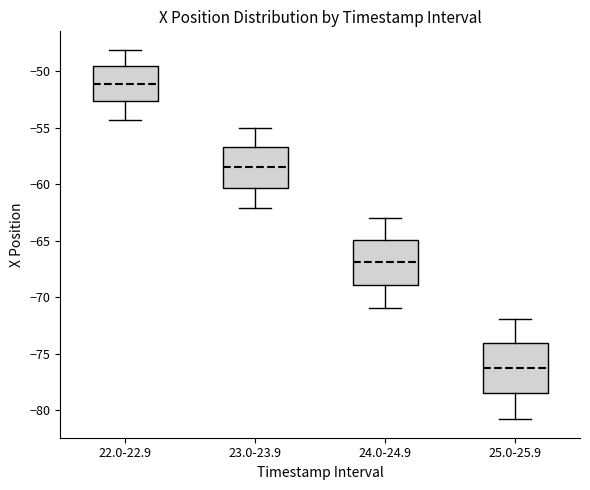

Reading left to right, transcribe this box plot: for each box, give where its median line is, the range the box spans, and where its two whiskers end, as read against the y-axis. The values are not printed on the chart, so give them approximately, as read against the axis.

22.0-22.9: median -51.0, box -52.5 to -49.5, whiskers -54.5 to -48.0
23.0-23.9: median -58.5, box -60.5 to -56.5, whiskers -62.0 to -55.0
24.0-24.9: median -67.0, box -69.0 to -65.0, whiskers -71.0 to -63.0
25.0-25.9: median -76.0, box -78.5 to -74.0, whiskers -81.0 to -72.0